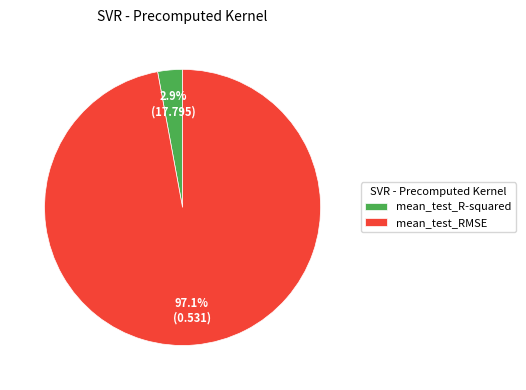

To the nearest percent, what is the difference between the largest and smallest slice percentages?

94%